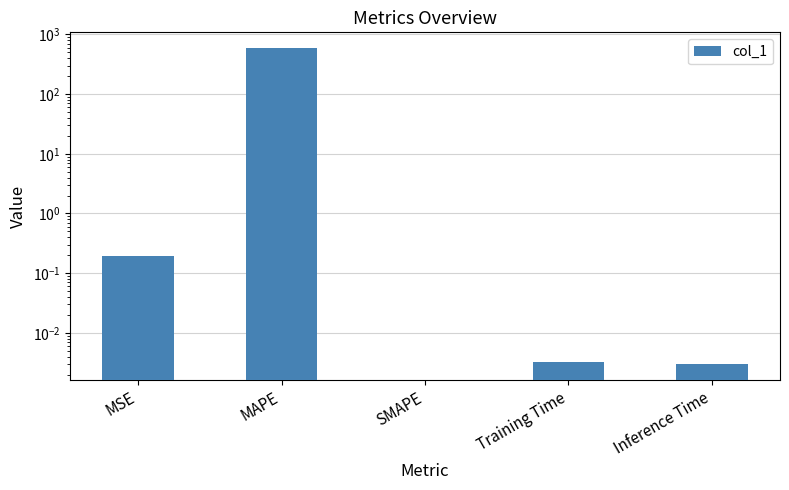

How many values are above zero?

4